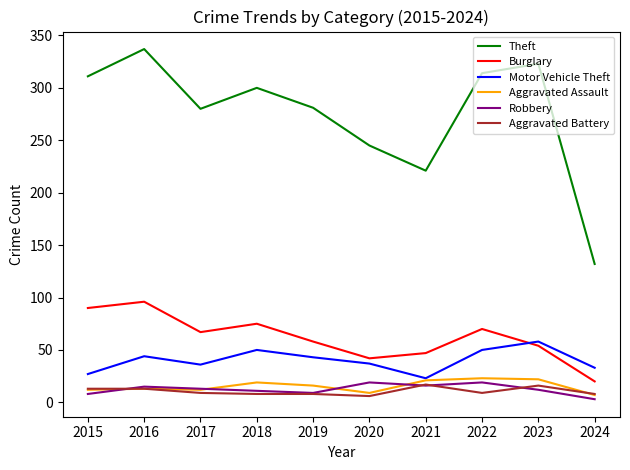

Which series has the largest range (max minus min)?

Theft